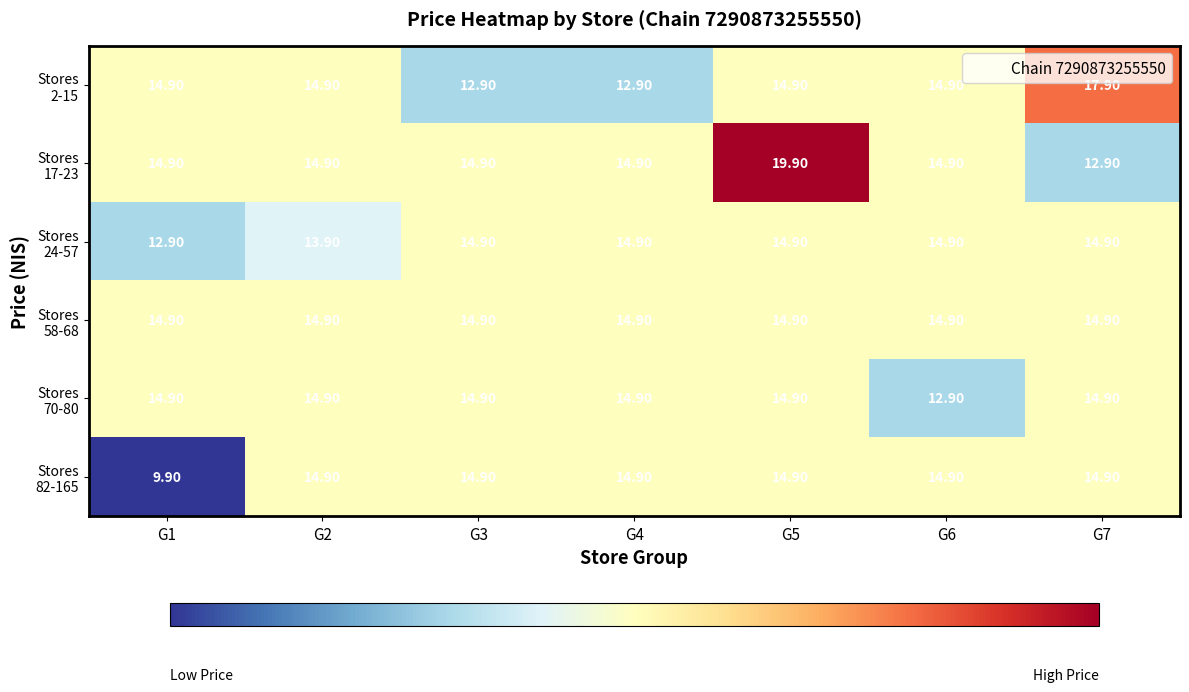

At how many categories does at least one series exceed 12?

7